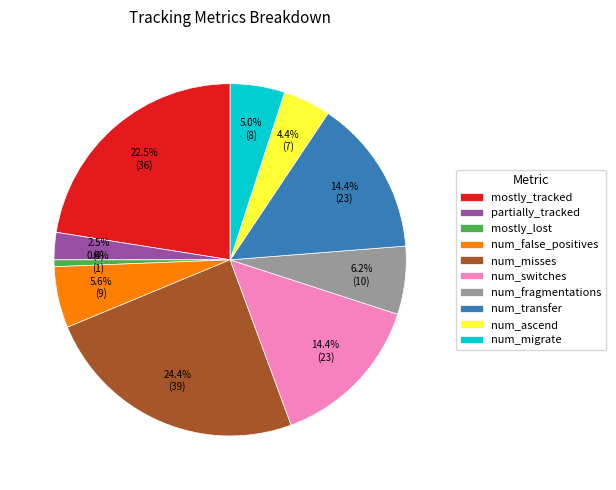

Is there any slice that represents more than half of the pie?

No